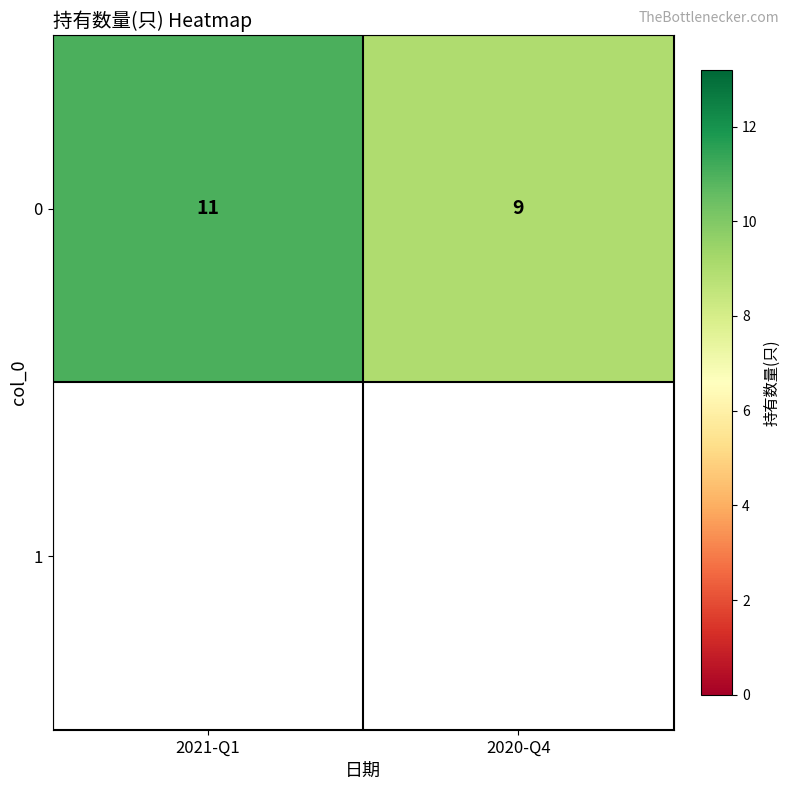

Reading left to right, list all the values displayed in this chart.

11	9